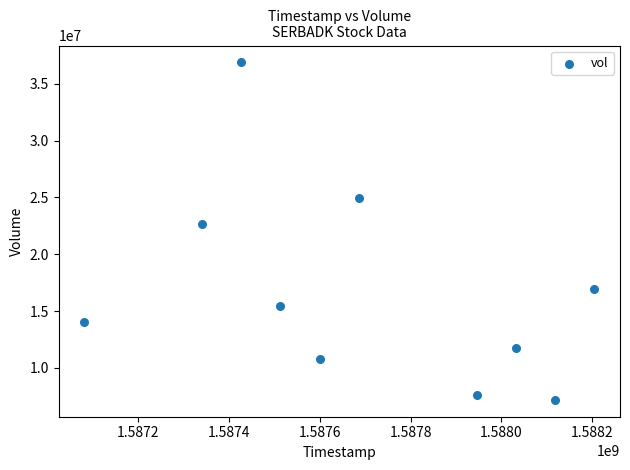

What is the range of Y values (max minus min)?

29718100